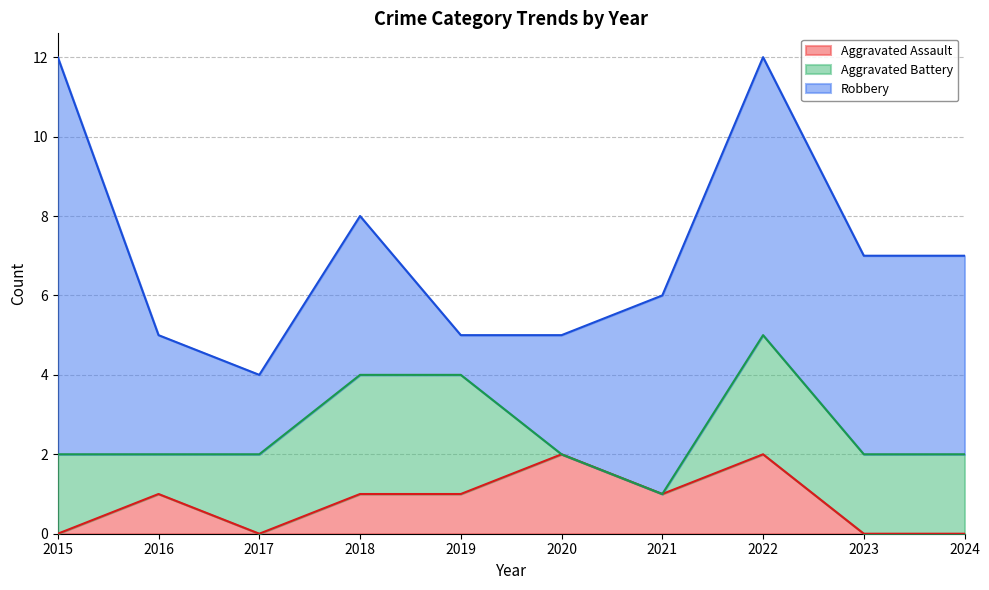

What is the difference between the maximum and second lowest values in the Aggravated Assault series?

2